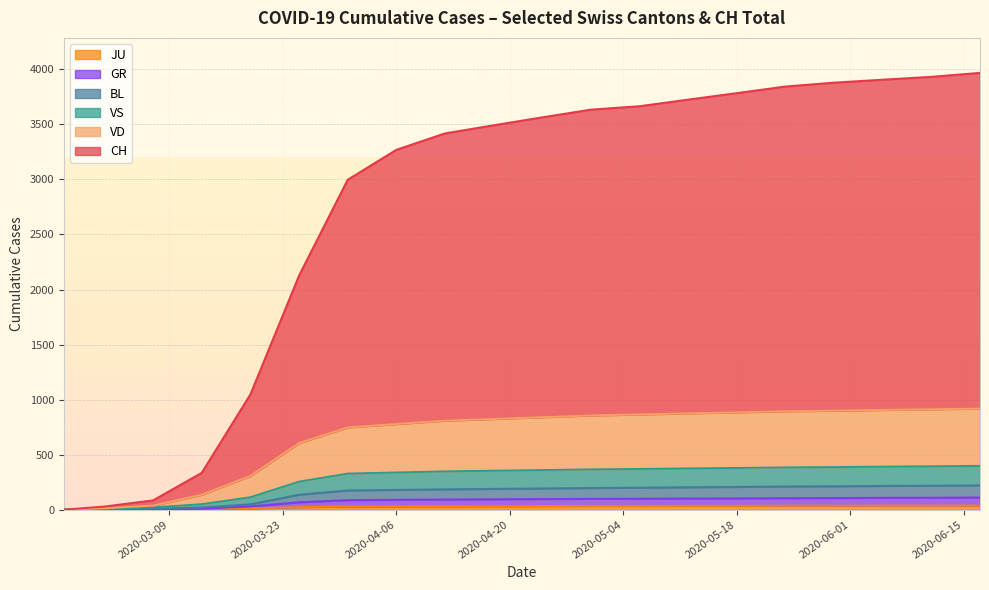

At which category is the sum across all series the highest?

2020-06-17